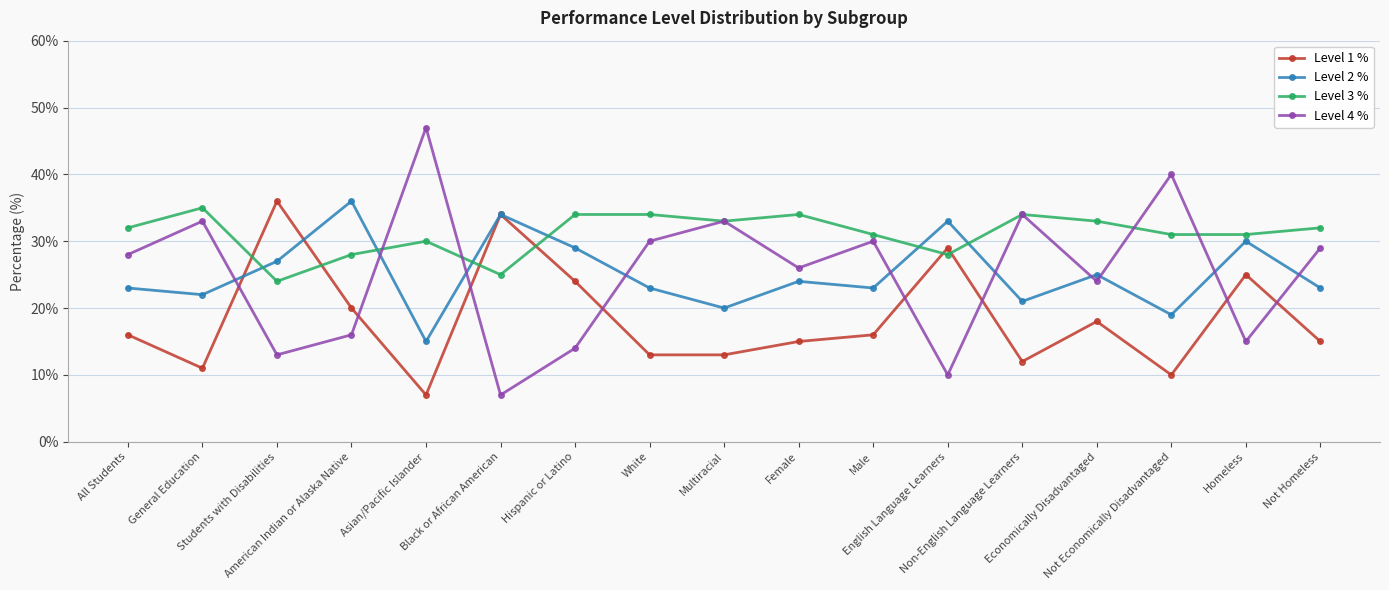

At which label is Level 1 % closest to 21?

American Indian or Alaska Native